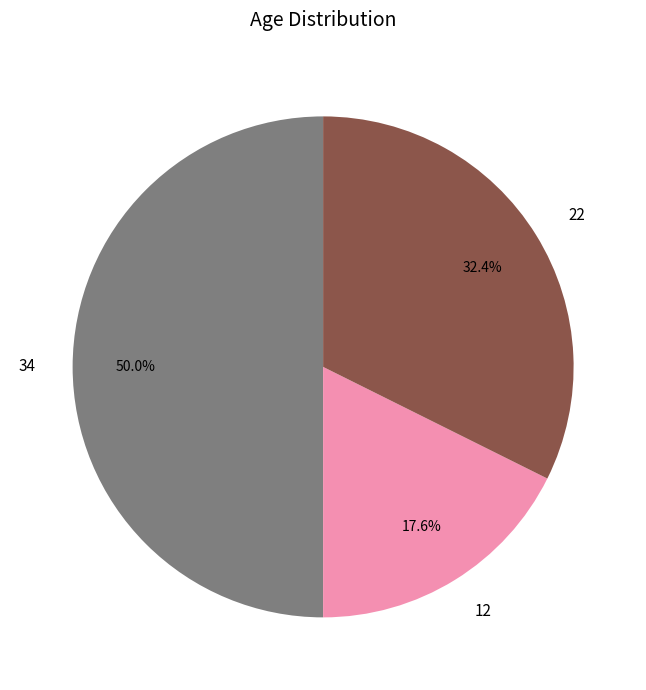

Count the number of slices in the pie.

3